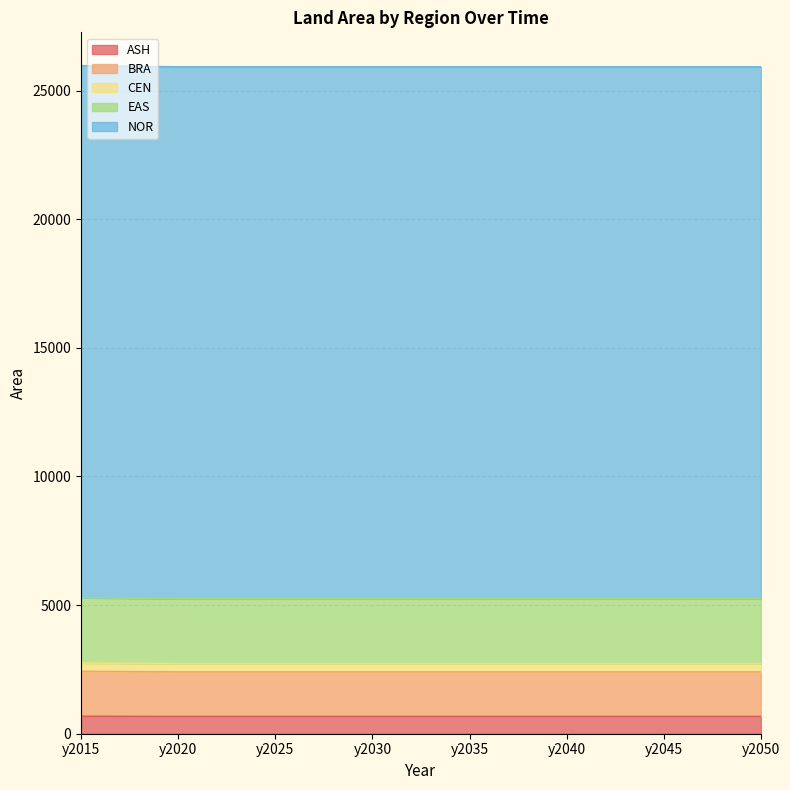

True or false: BRA and EAS cross at least once.

False